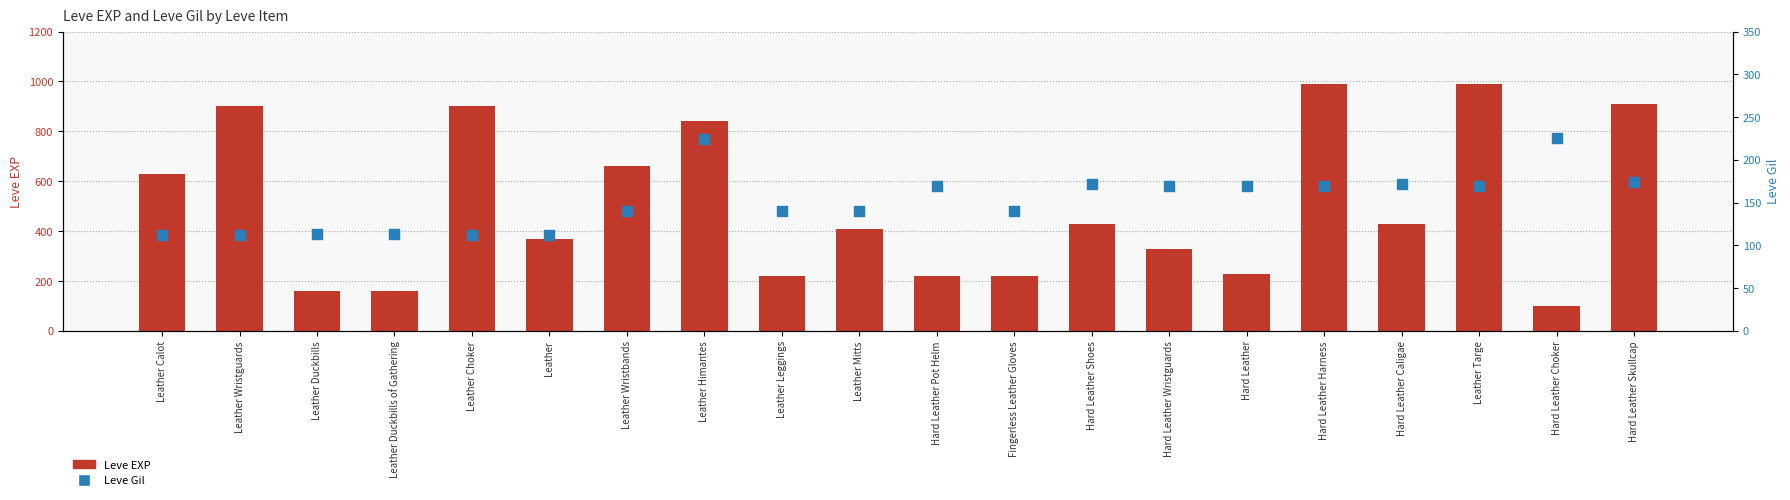

Which series has the largest total across all categories?

Leve EXP